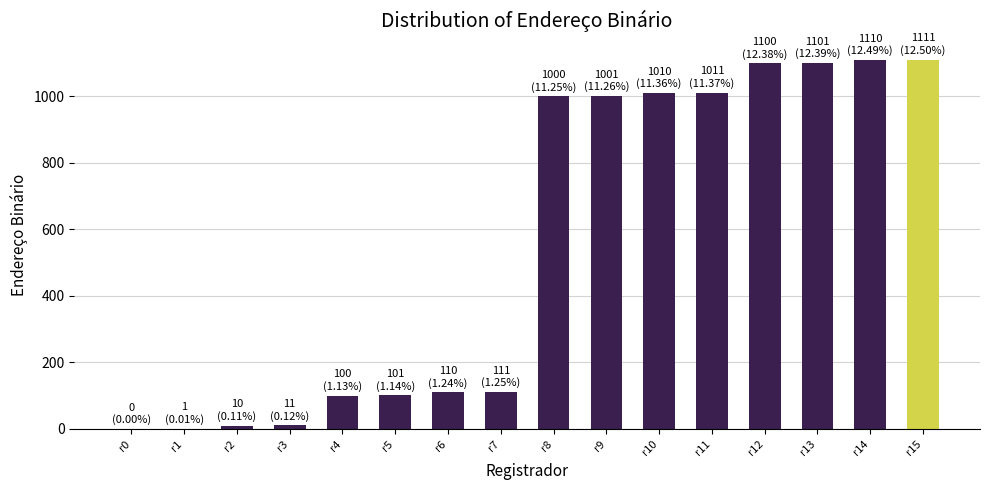

Is it true that the value at r13 is 1101?

True